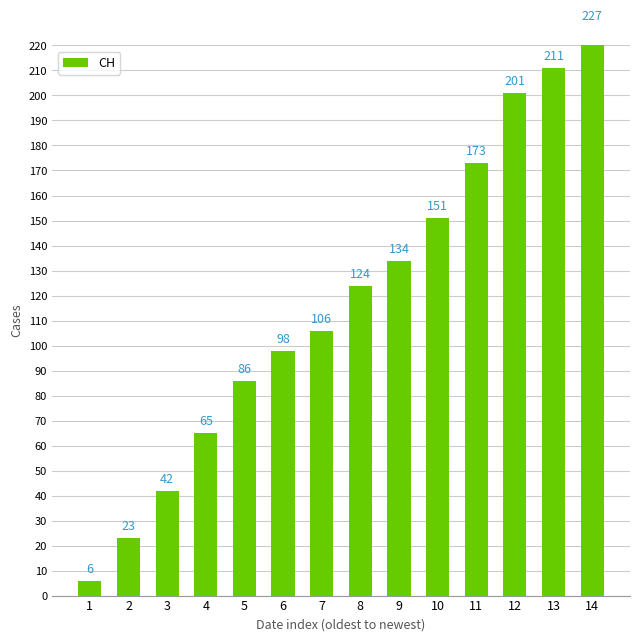

What is the ratio of the value at 13 to the value at 3?

5.0